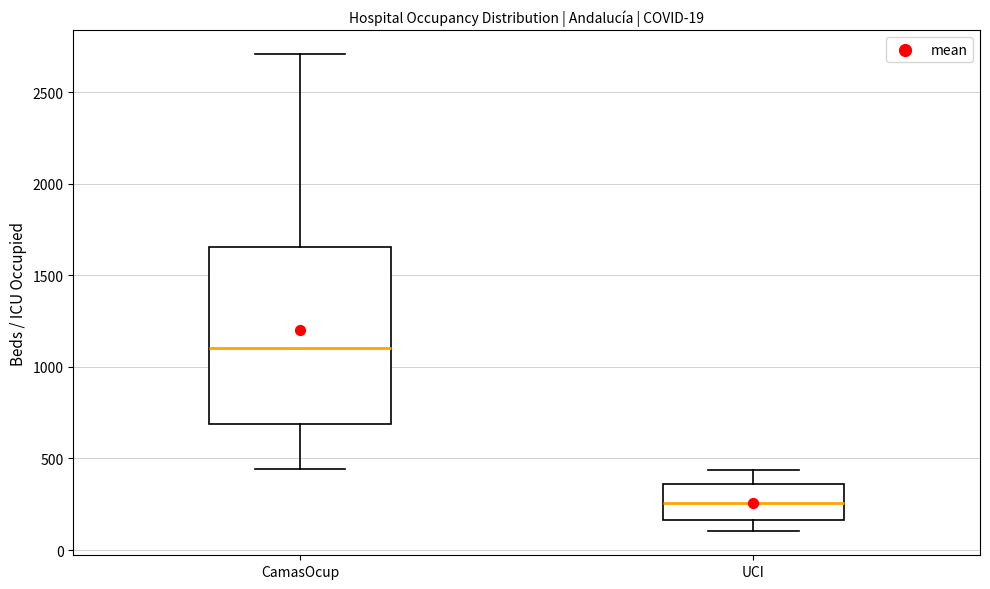

Which box's median line is the lowest?

UCI